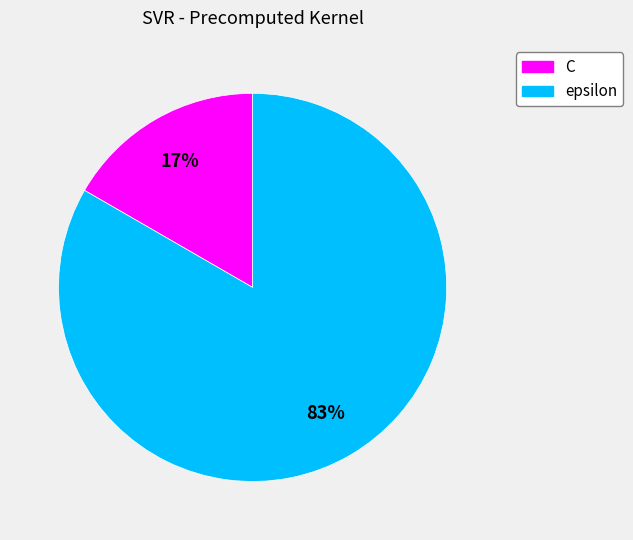

How many slices are in this pie chart?

2